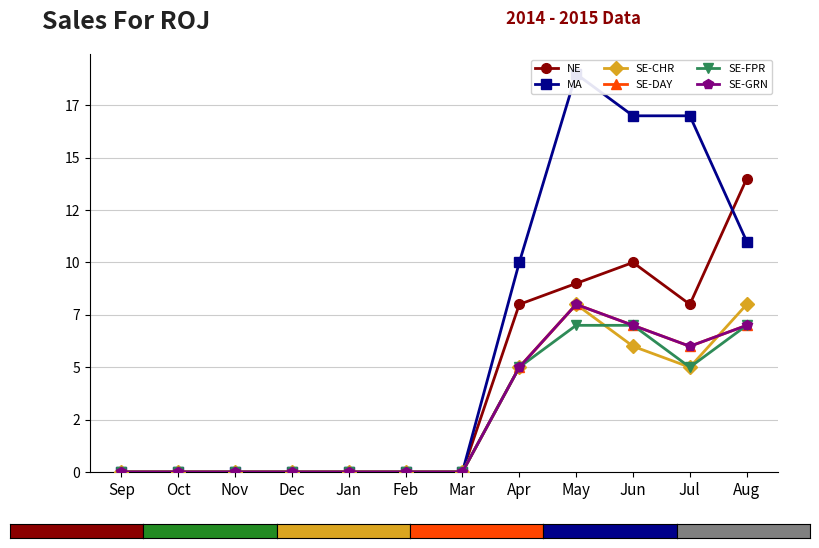

What is the label of the 4th point from the right?

May